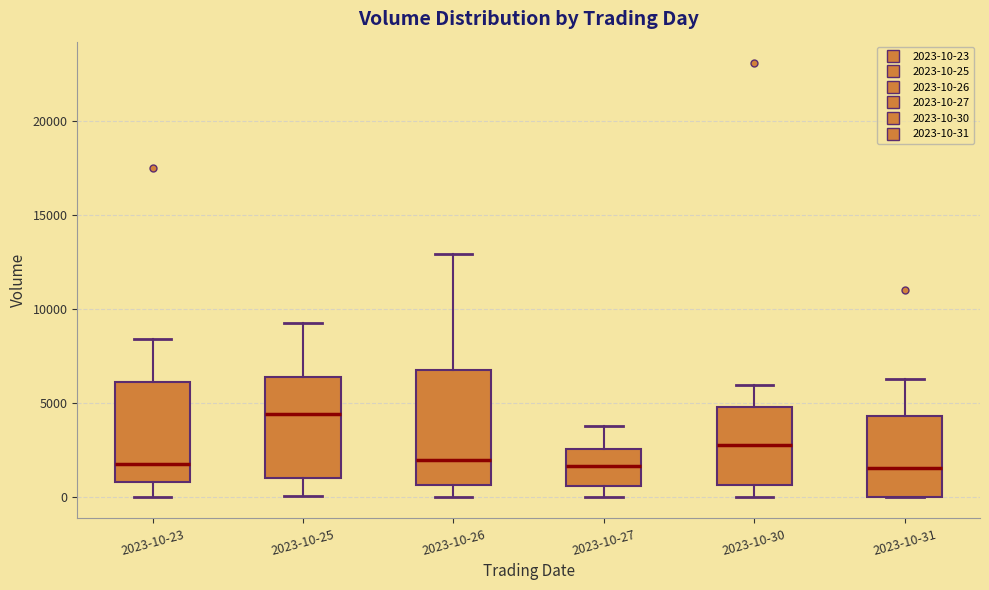

Which box's median line is the highest?

2023-10-25